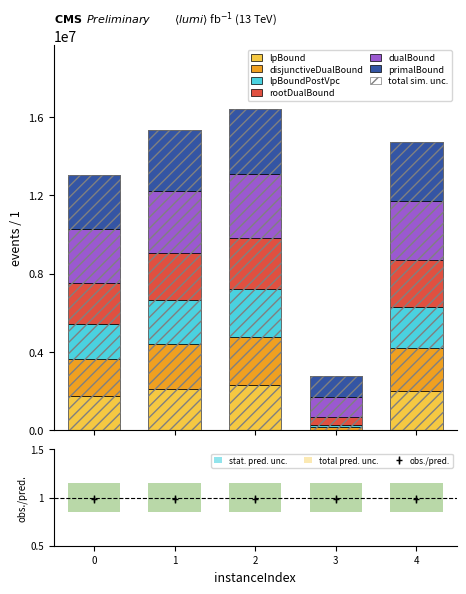

What is the difference between the disjunctiveDualBound values at 3 and 4?

2001316.0